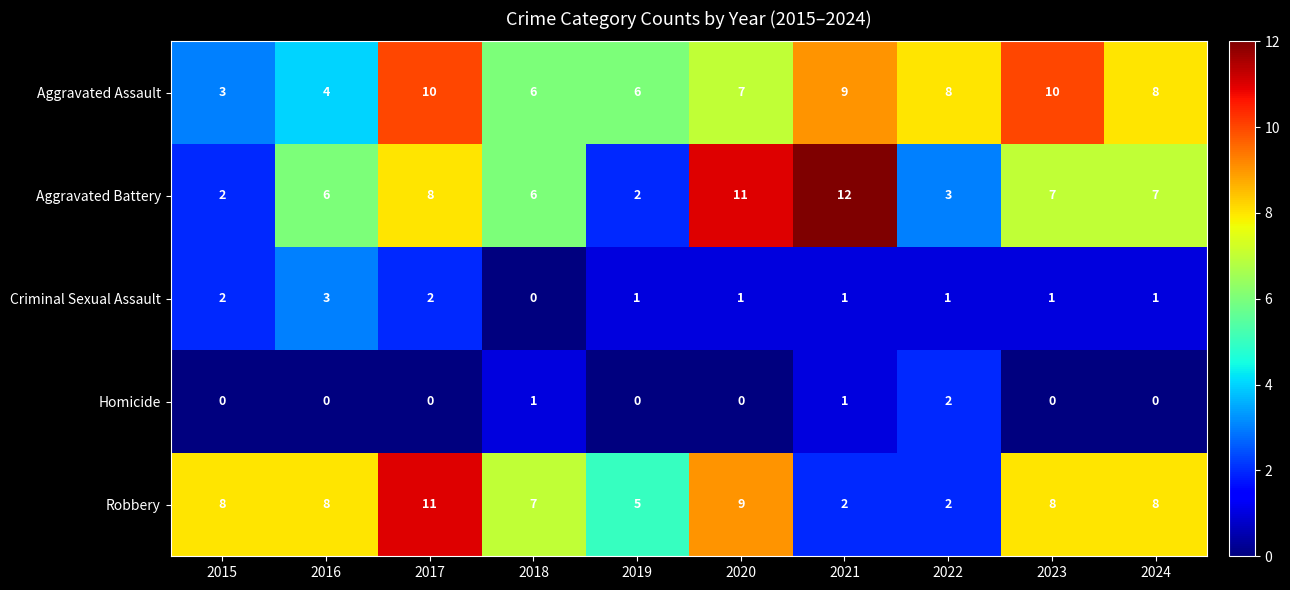

At 2017, list the series in order from smallest to largest.

Homicide, Criminal Sexual Assault, Aggravated Battery, Aggravated Assault, Robbery